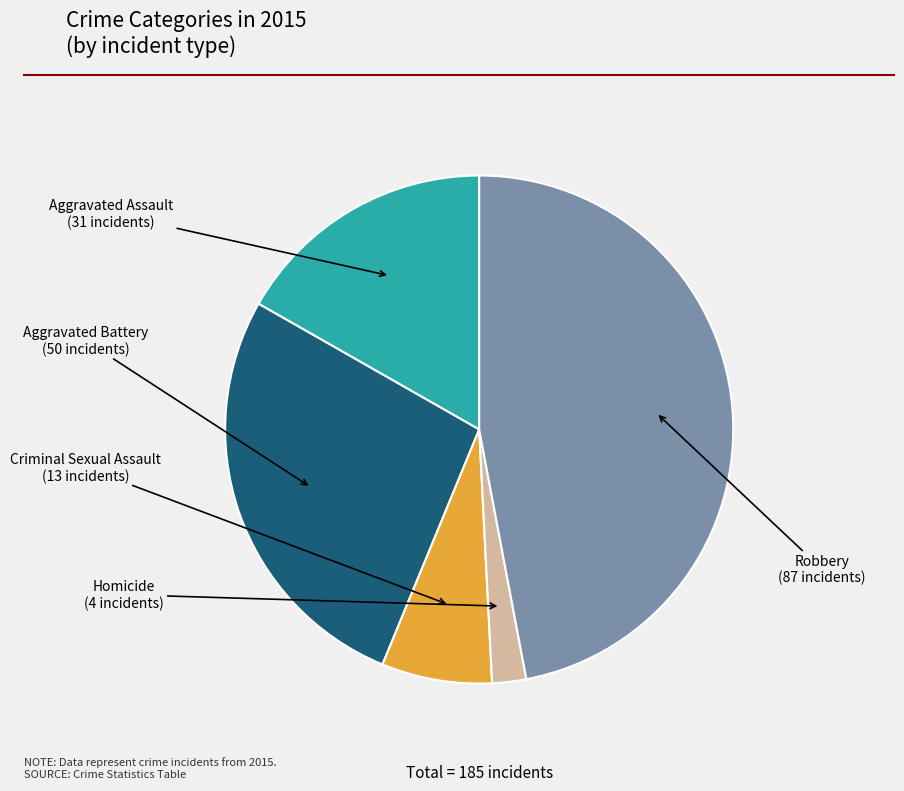

Which category has the smallest portion of the pie?

Homicide